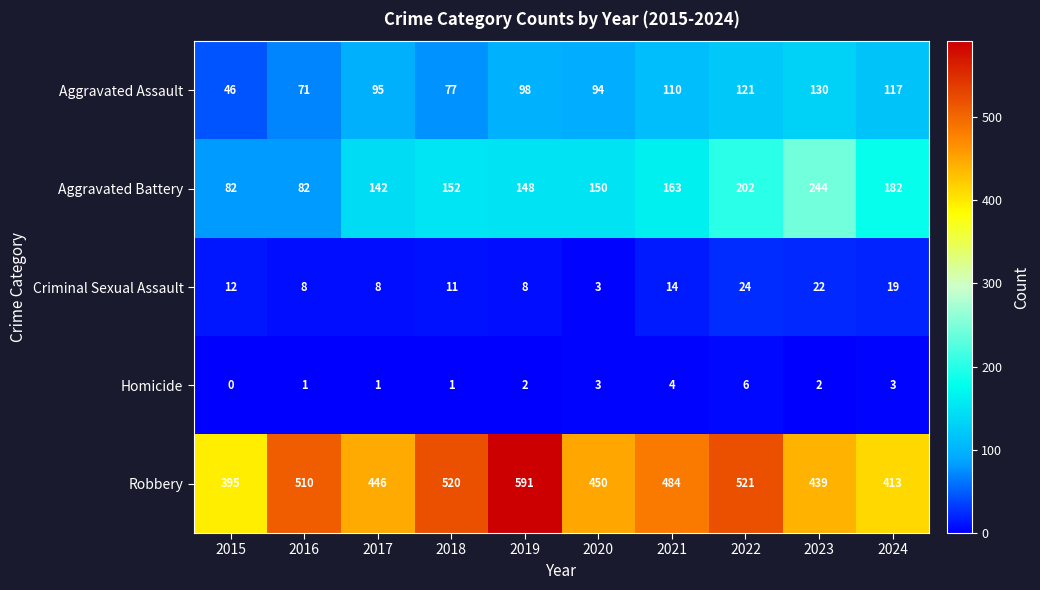

Count the Criminal Sexual Assault values in the range 8 to 19.

7